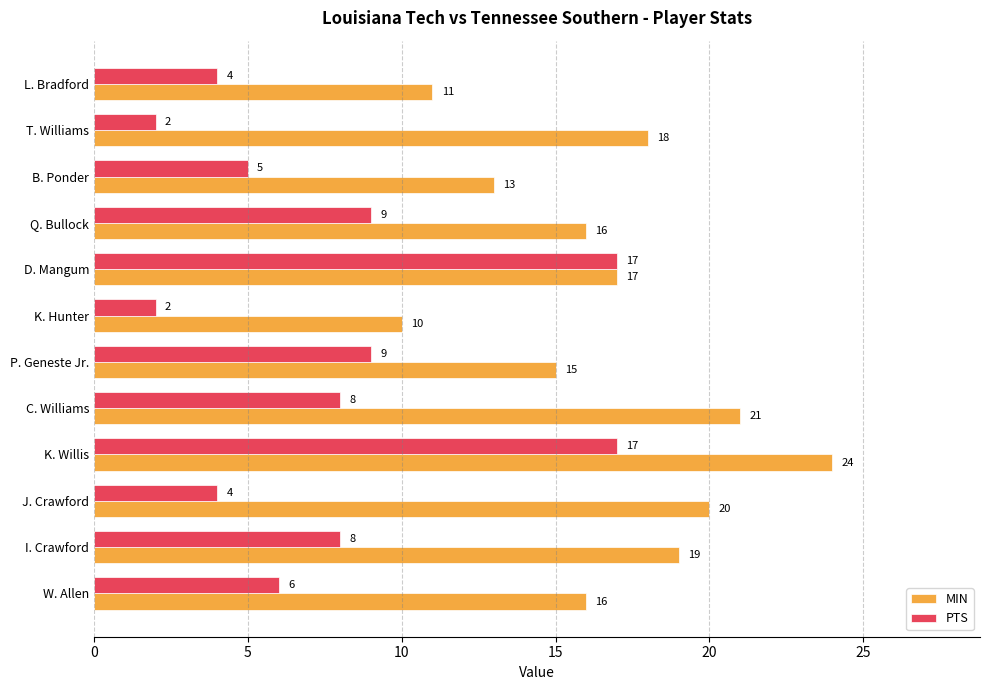

At which category is the sum across all series the highest?

K. Willis